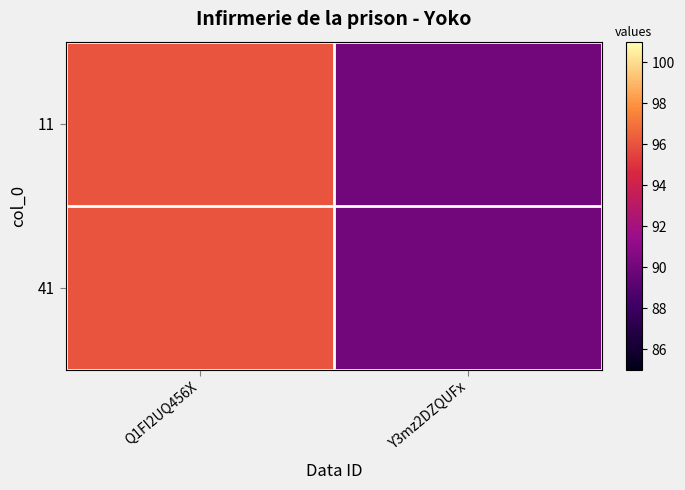

Reading left to right, list all the values displayed in this chart.

11: Q1FI2UQ456X=96	Y3mz2DZQUFx=90
41: Q1FI2UQ456X=96	Y3mz2DZQUFx=90